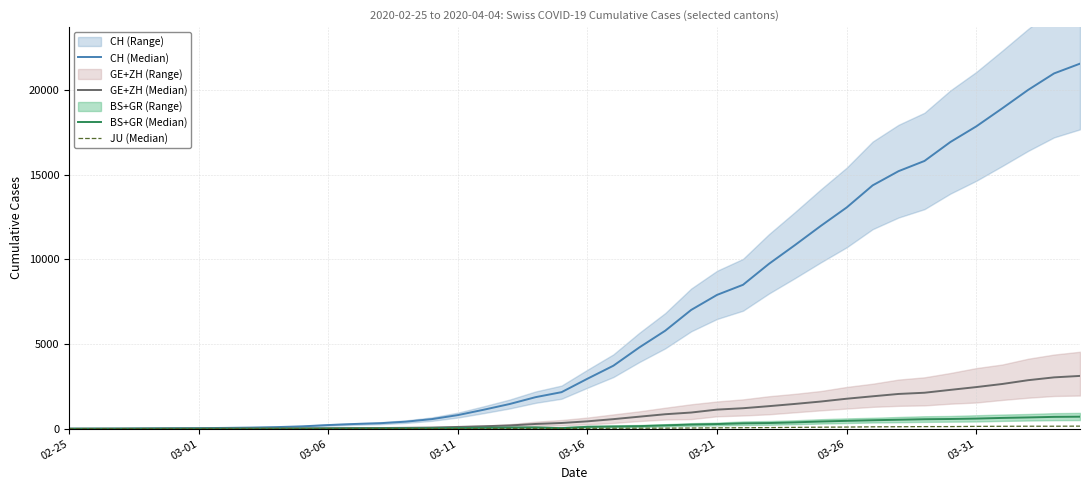

True or false: GE+ZH (Median) and CH (Median) intersect in this chart.

False